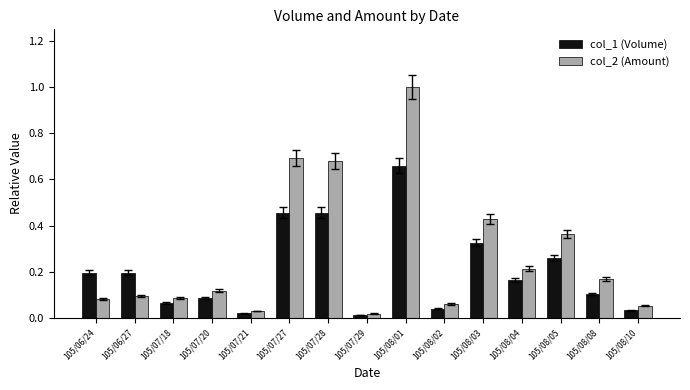

Is it true that col_1 (Volume) equals 0.2 at 105/08/08?

False